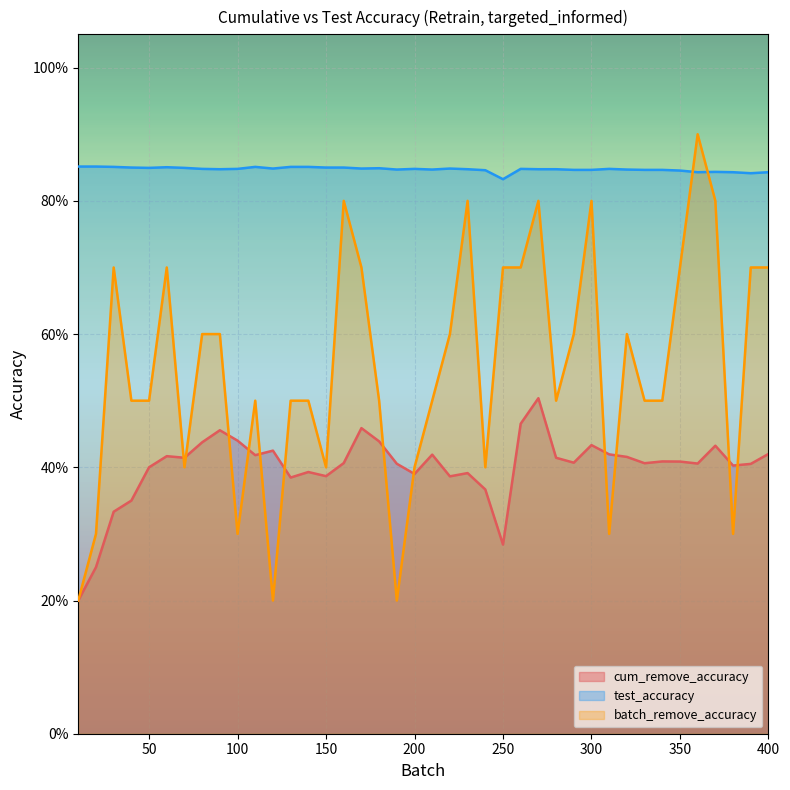

Where is the first local minimum?

70